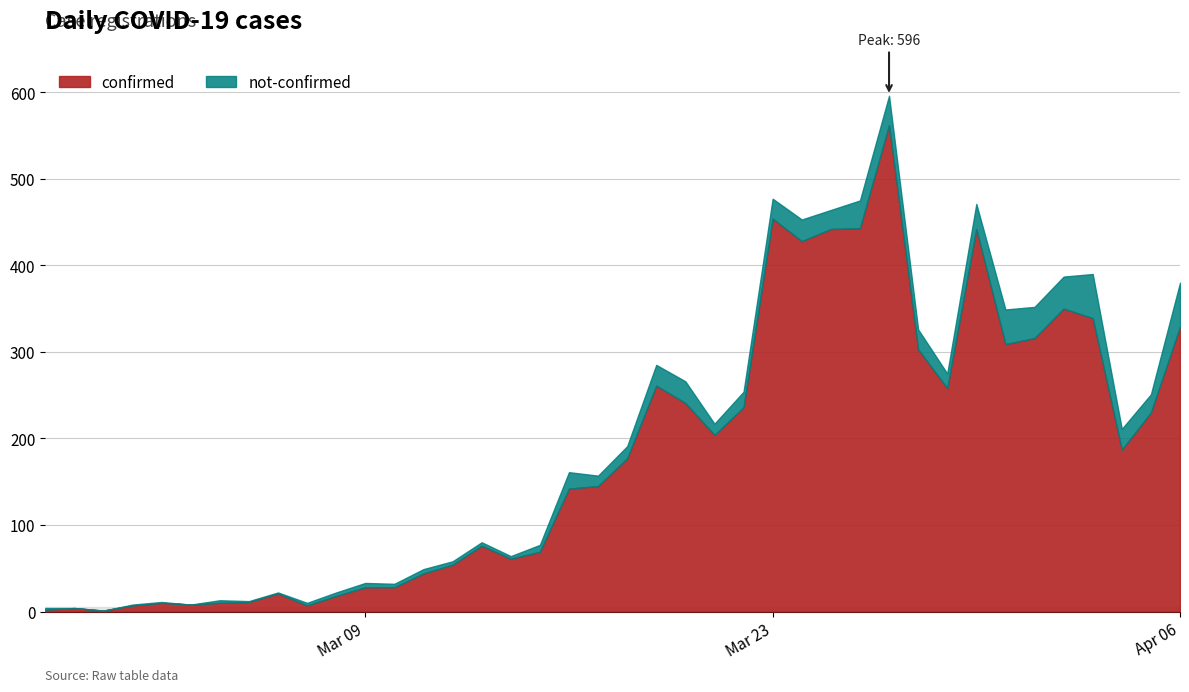

Rank the series by their average value, from highest to lowest.

confirmed, not-confirmed